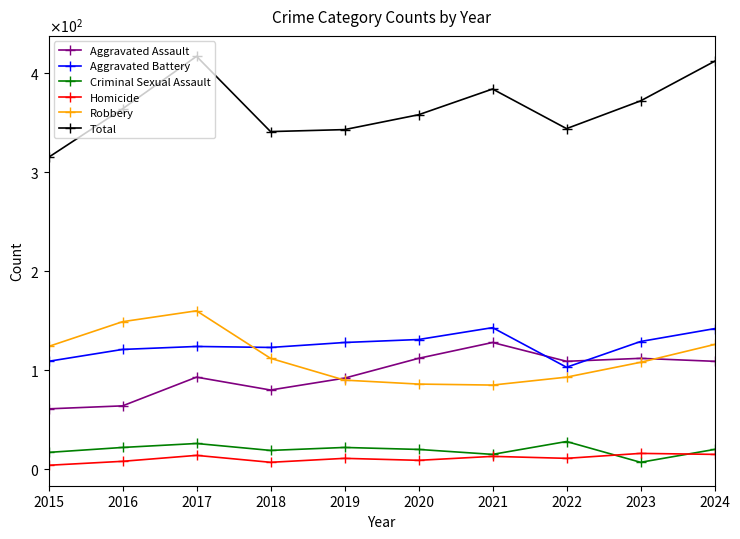

What are all the series names shown in the legend?

Aggravated Assault, Aggravated Battery, Criminal Sexual Assault, Homicide, Robbery, Total